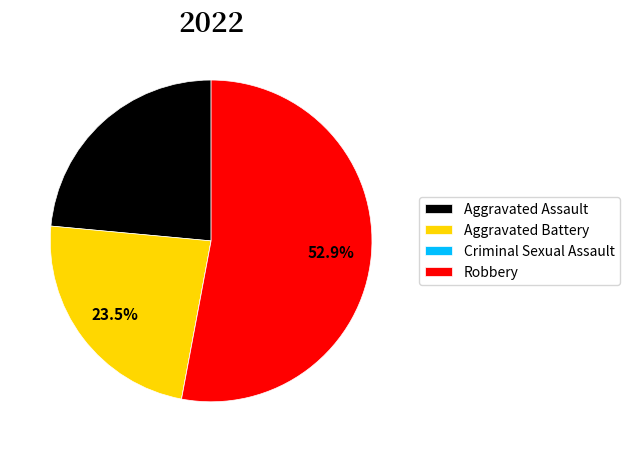

Between Aggravated Battery and Robbery, which is larger?

Robbery